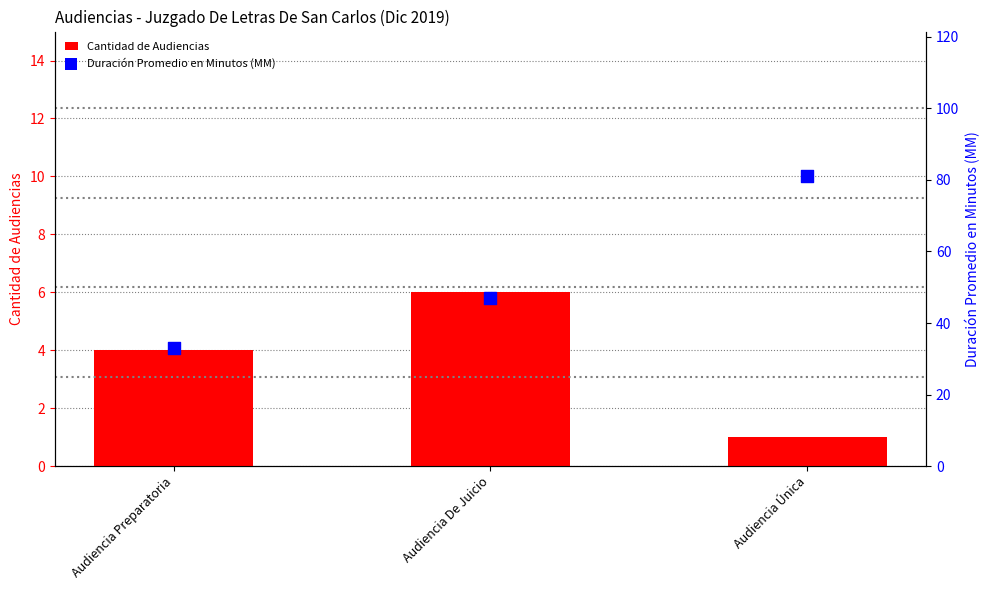

Which series has the largest Y range (max minus min)?

Duración Promedio en Minutos (MM)